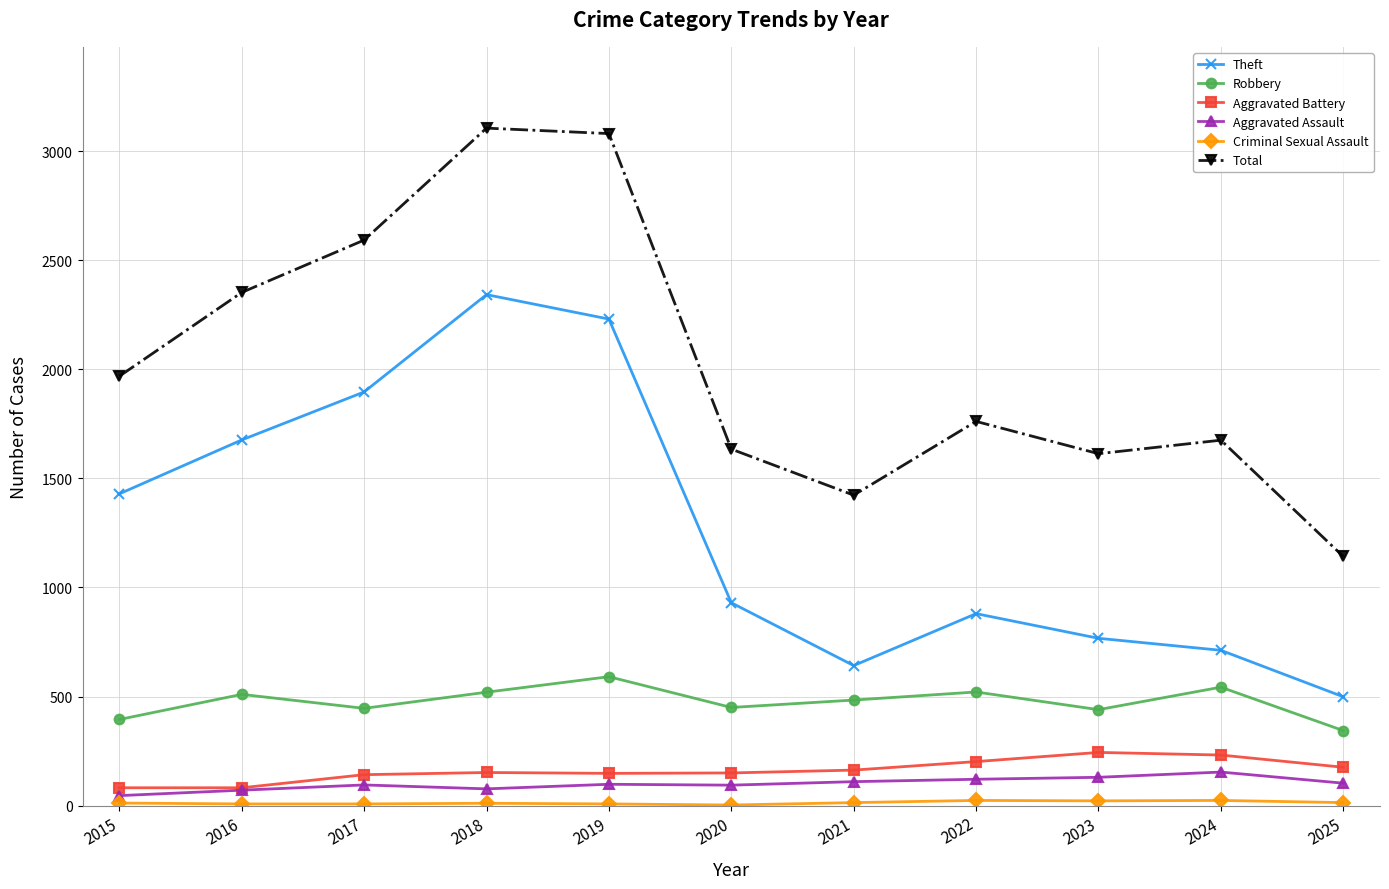

What is the greatest value displayed?

3105